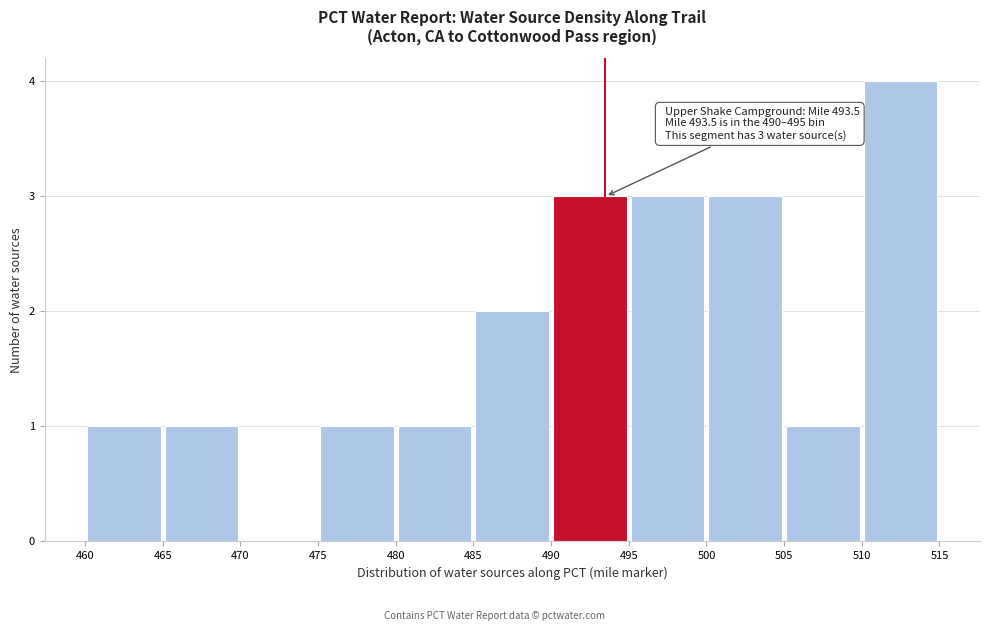

Over which range of the x-axis is the bar tallest?

510 to 515